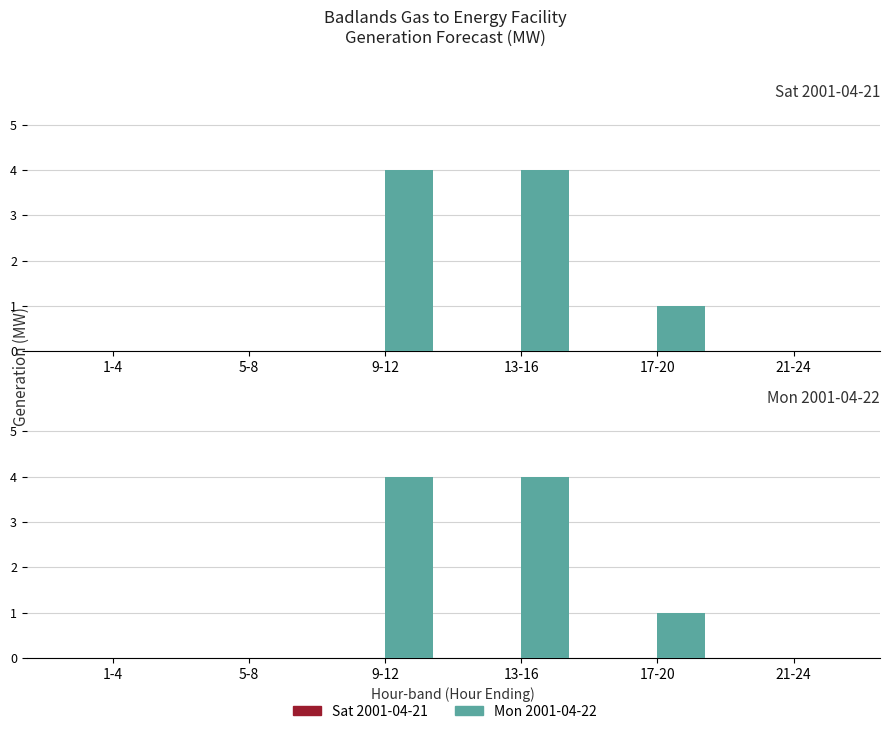

List the series in order of their peak value, highest first.

Mon 2001-04-22, Sat 2001-04-21